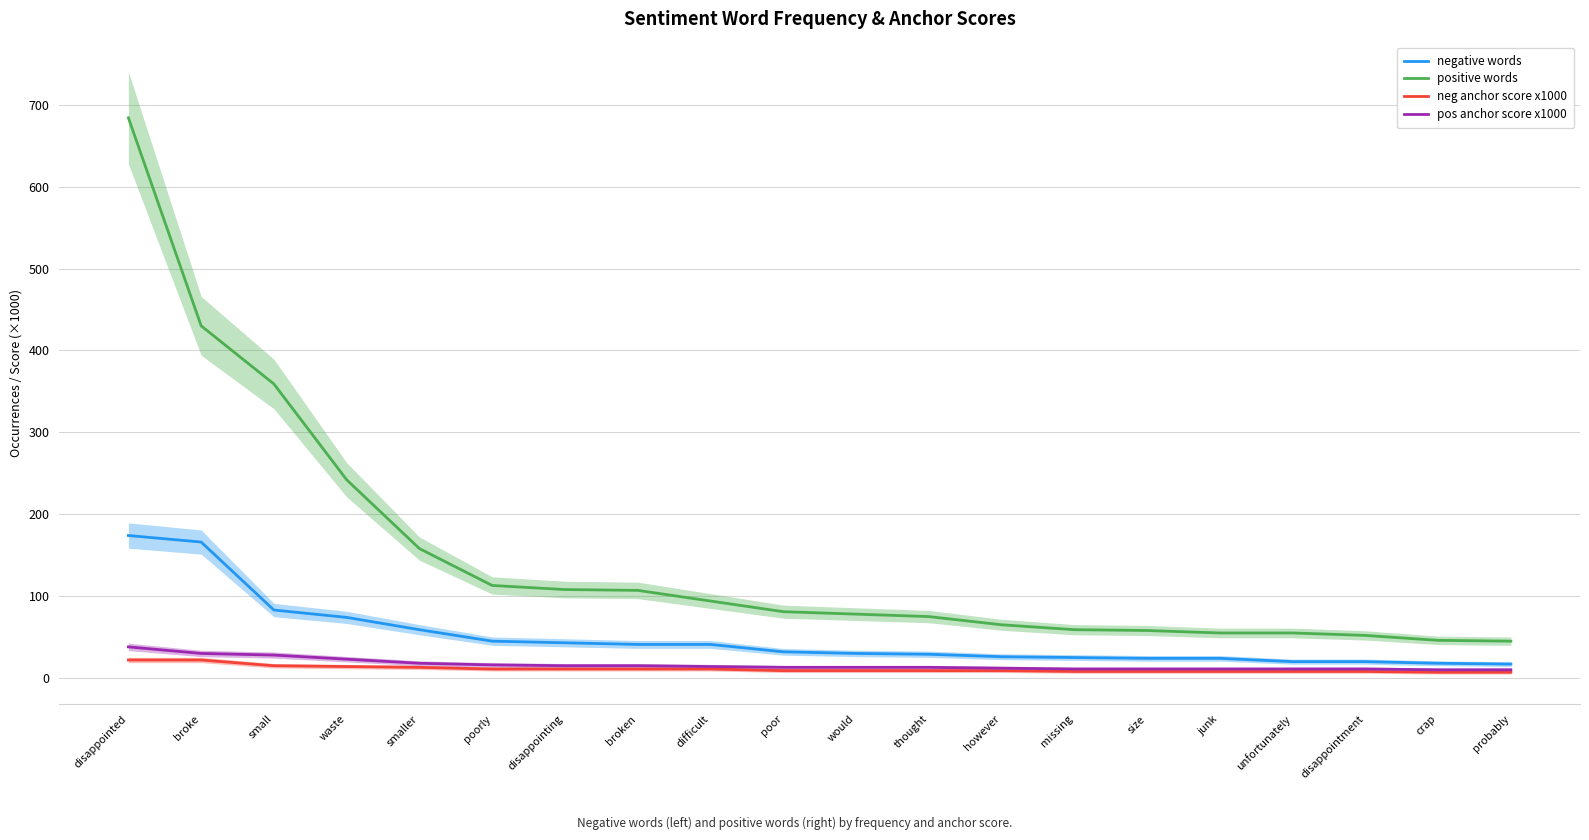

What is the label of the 1st point from the right?

probably